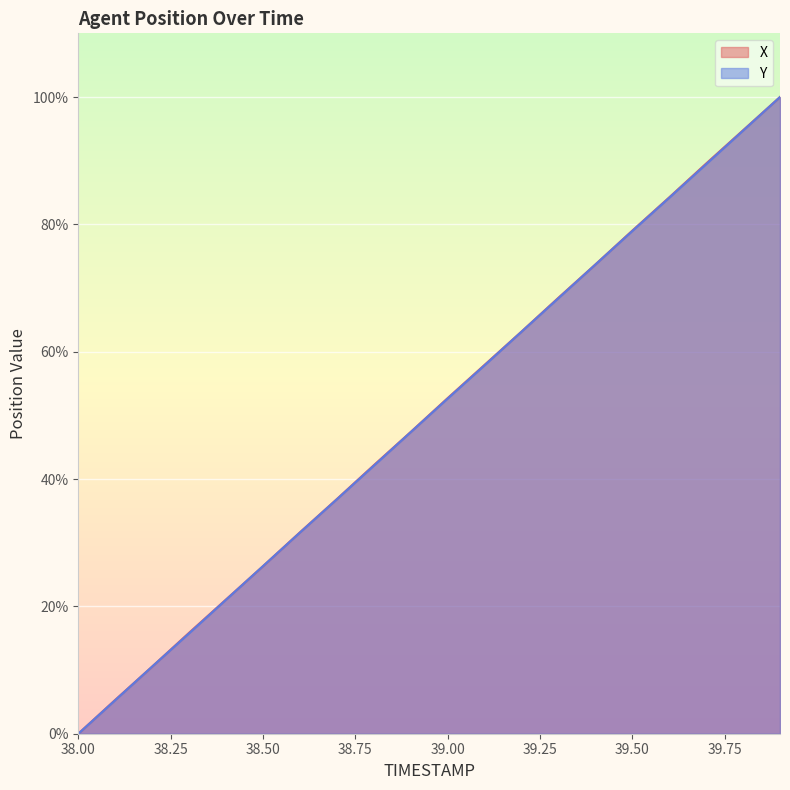

What position from the left is 38.8?

9